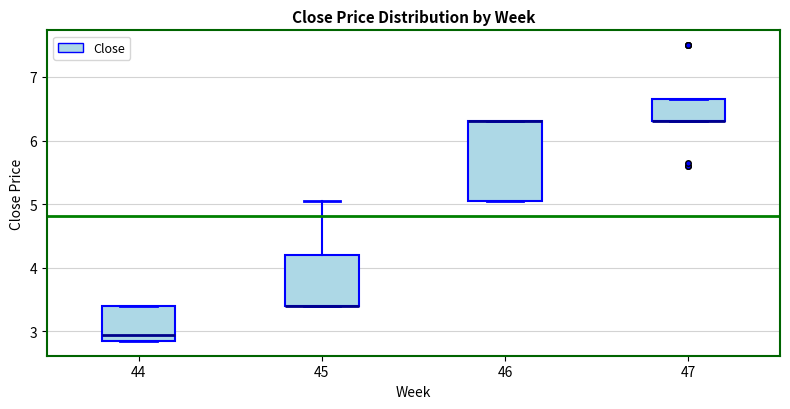

Comparing the boxes themselves (not the whiskers), which one is the tallest?

46